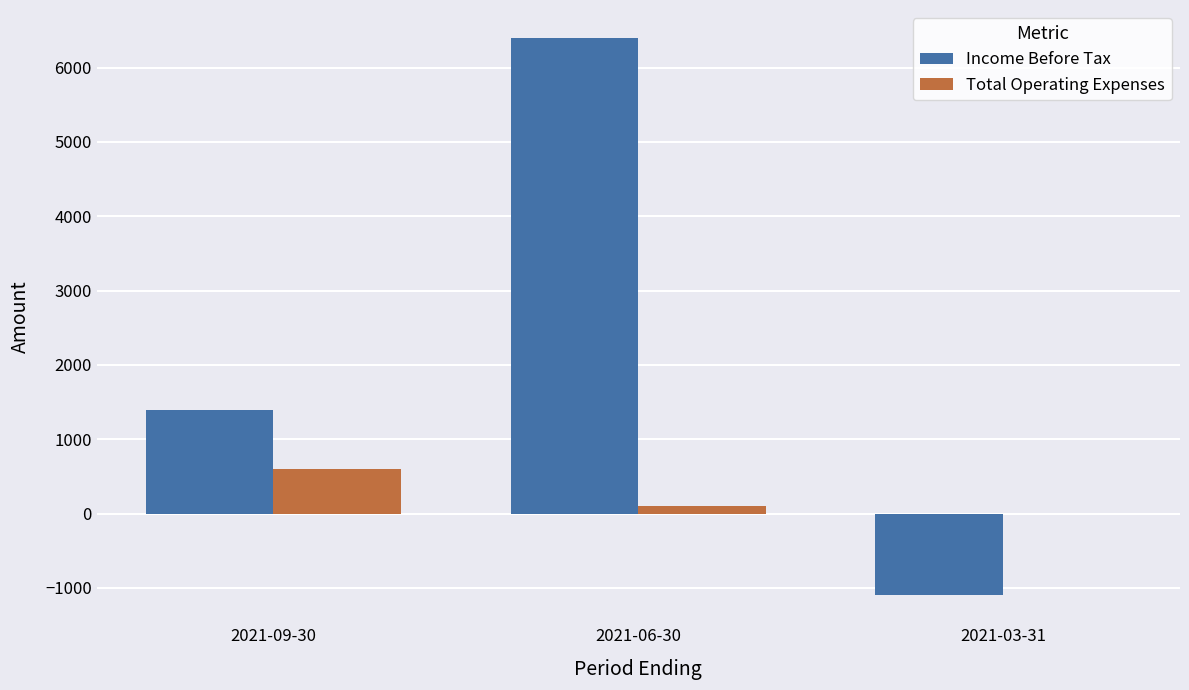

Reading left to right, list all the values displayed in this chart.

Income Before Tax: 1400	6400	-1100
Total Operating Expenses: 600	100	0